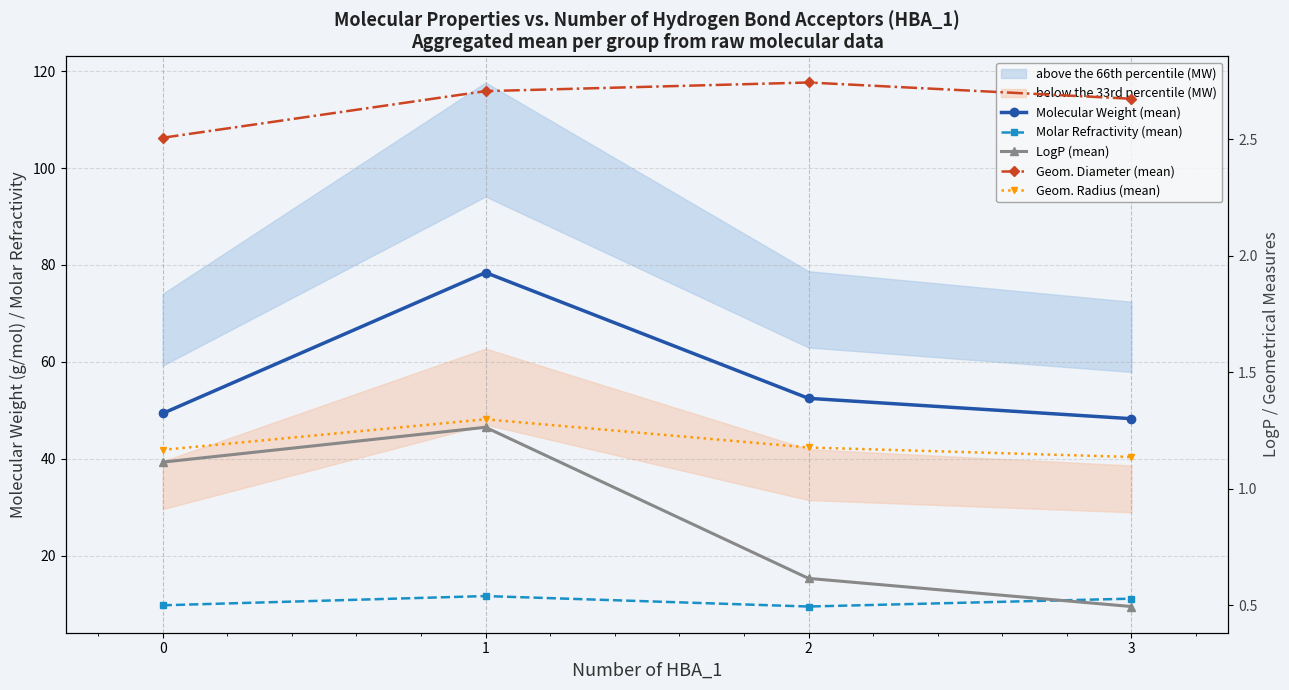

Which category has the highest value across all series?

1